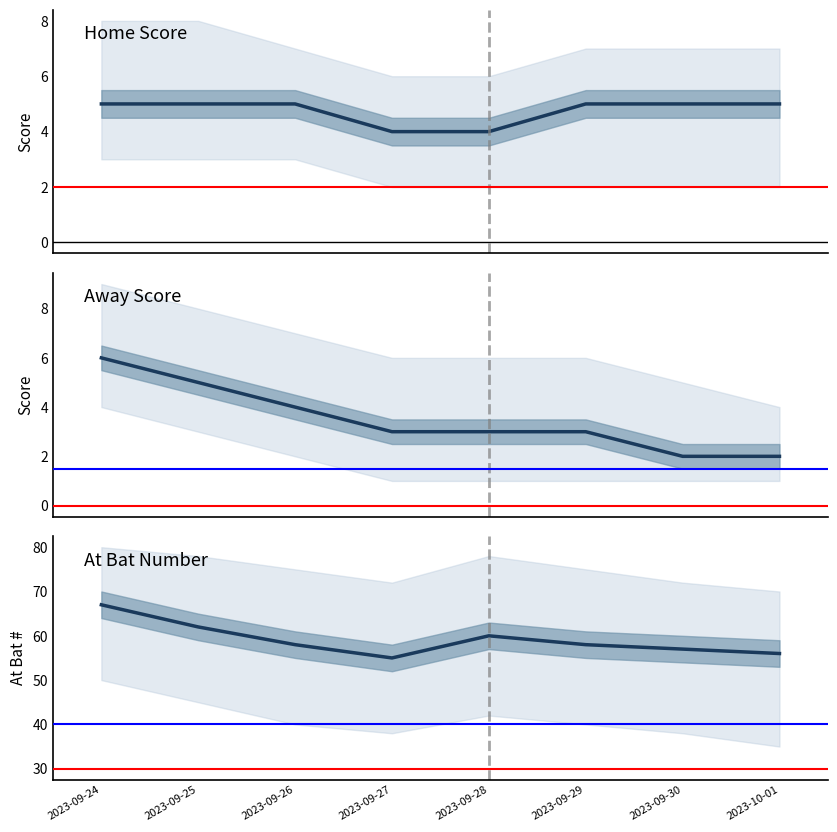

What is the difference between the away_score values at 2023-09-24 and 2023-10-01?

4